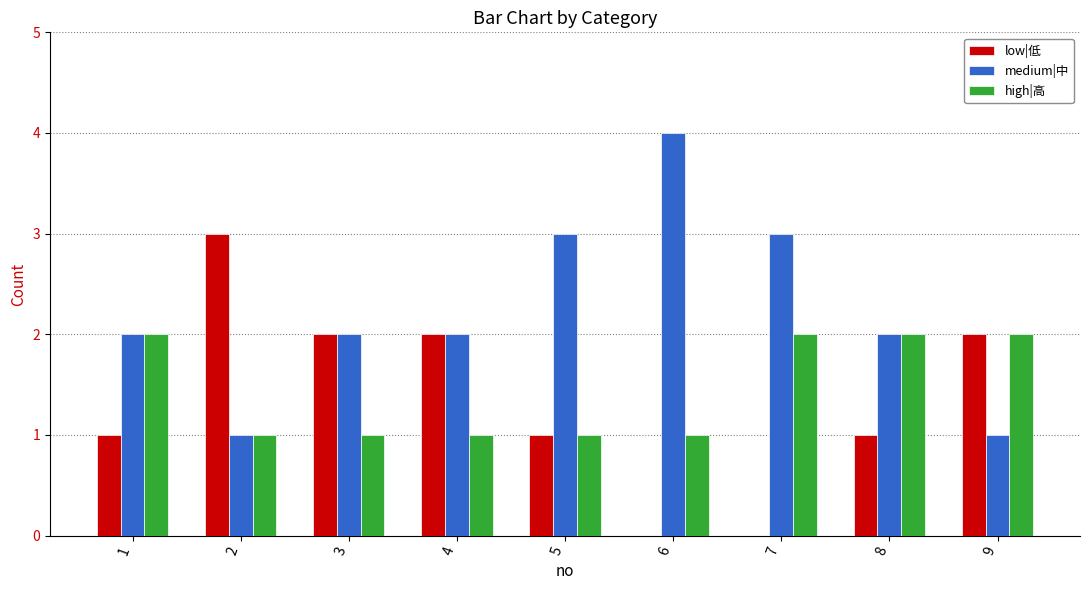

What is the sum of all low|低 values?

12